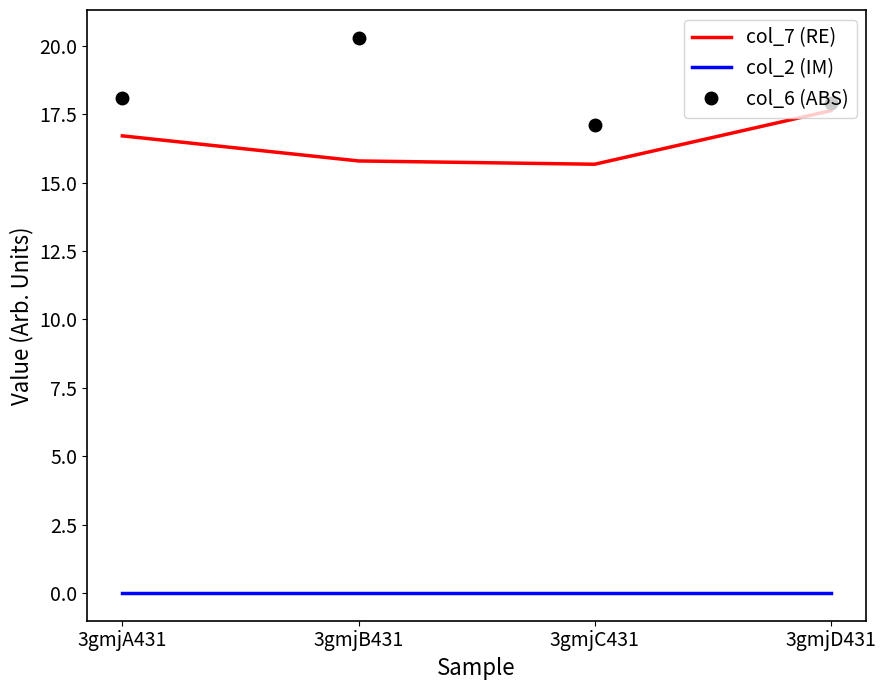

What is the spread (max minus min) of values at 3gmjB431?

20.3